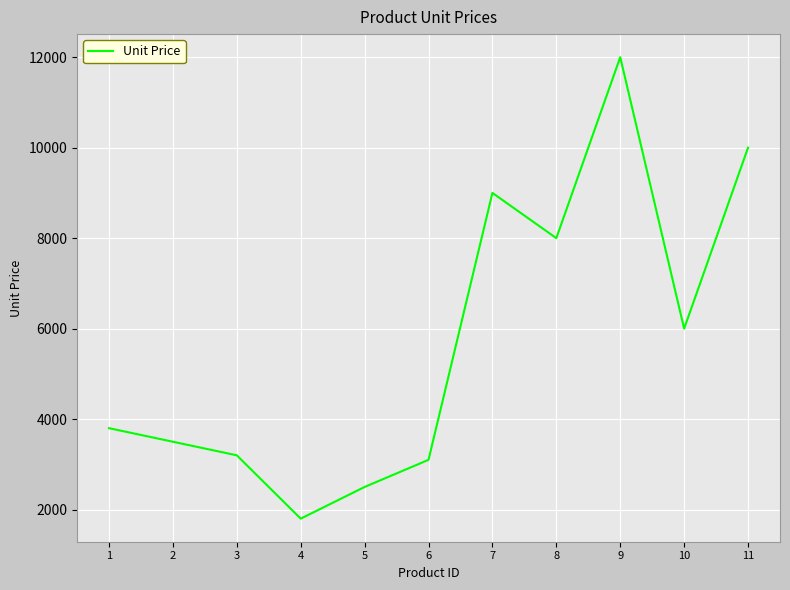

Rank the categories by value from lowest to highest.

4, 5, 6, 3, 2, 1, 10, 8, 7, 11, 9